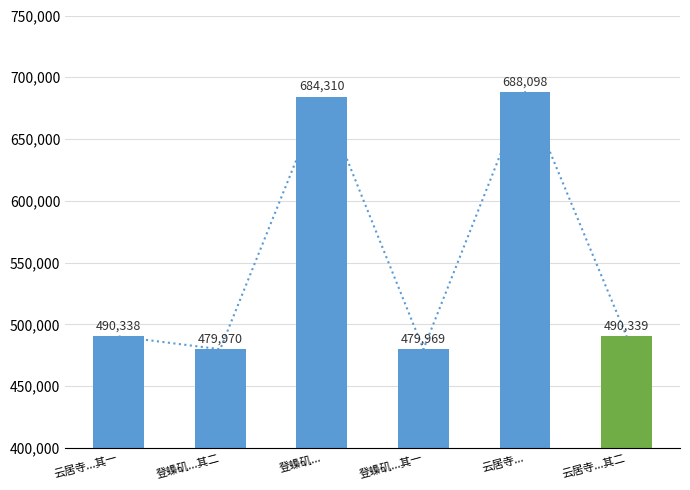

Which has a higher value, 登蟂矶...其二 or 云居寺...?

云居寺...